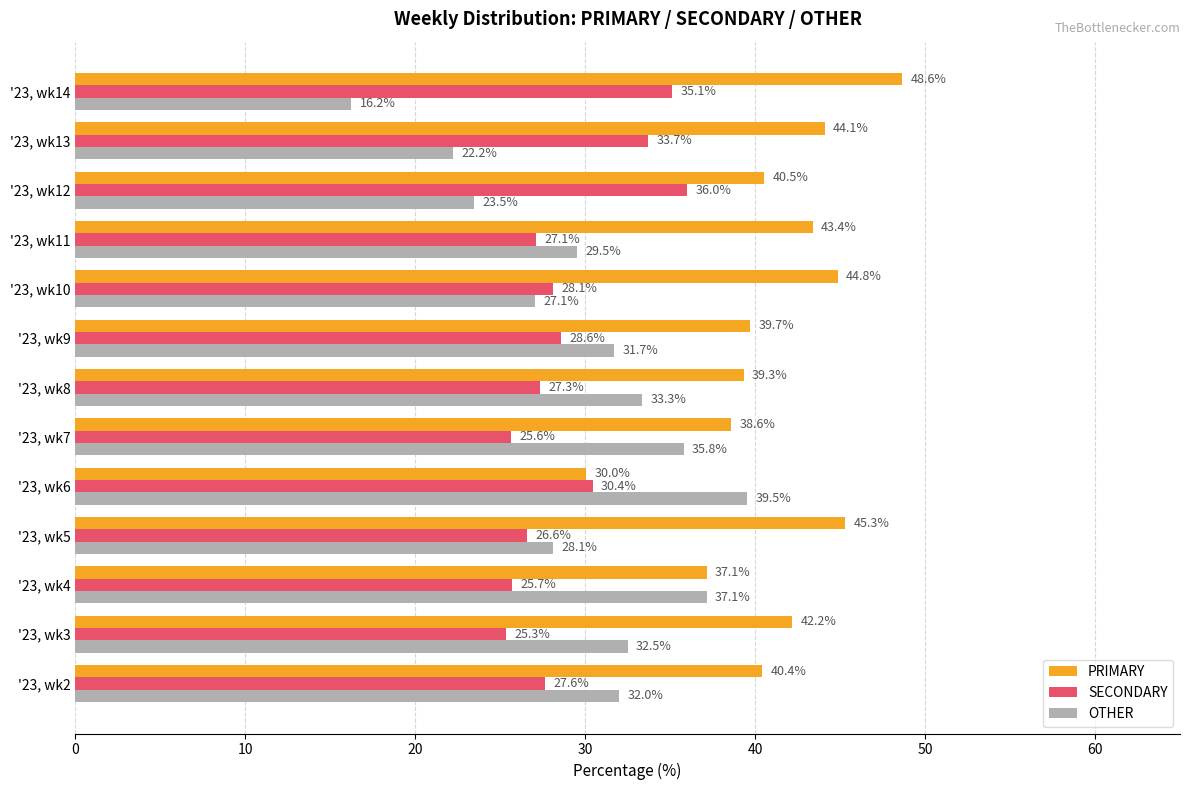

List the series in order of their peak value, lowest first.

SECONDARY, OTHER, PRIMARY